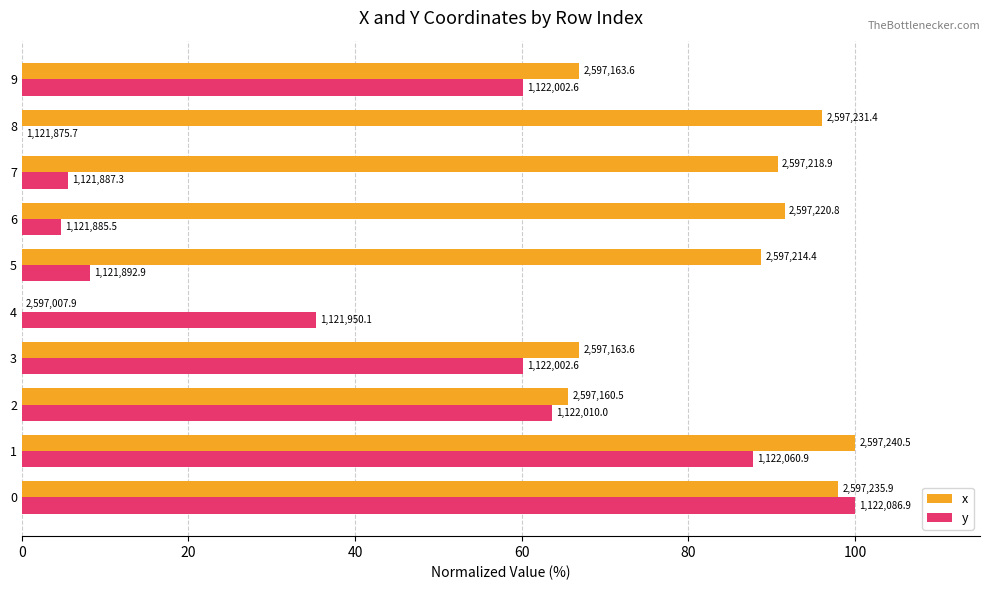

What are all the series names shown in the legend?

x, y